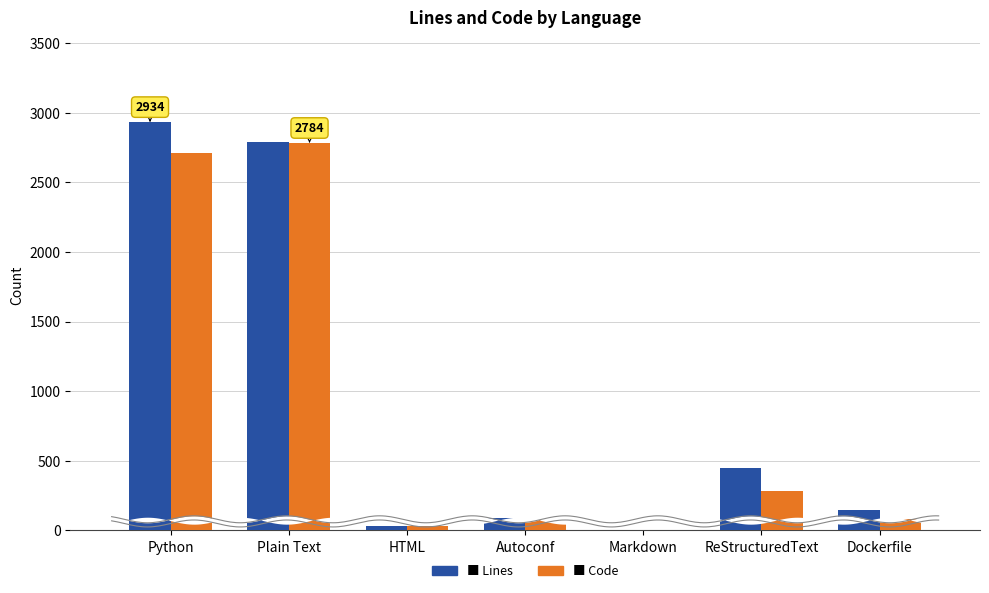

Which series has the largest range (max minus min)?

Lines